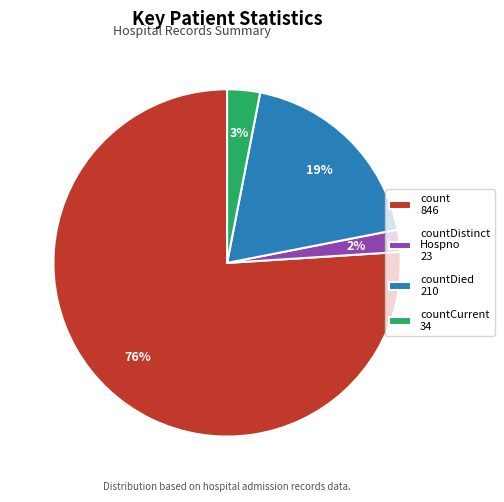

Rank the categories by value from lowest to highest.

countDistinct Hospno 23, countCurrent 34, countDied 210, count 846